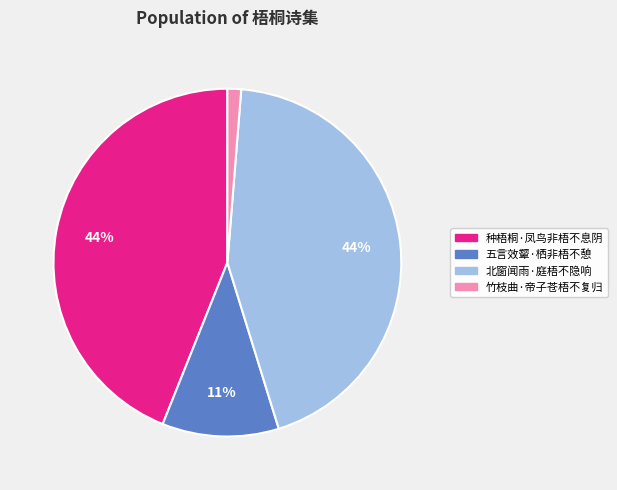

What is the ratio of the value at 北窗闻雨·庭梧不隐响 to the value at 种梧桐·凤鸟非梧不息阴?

1.0